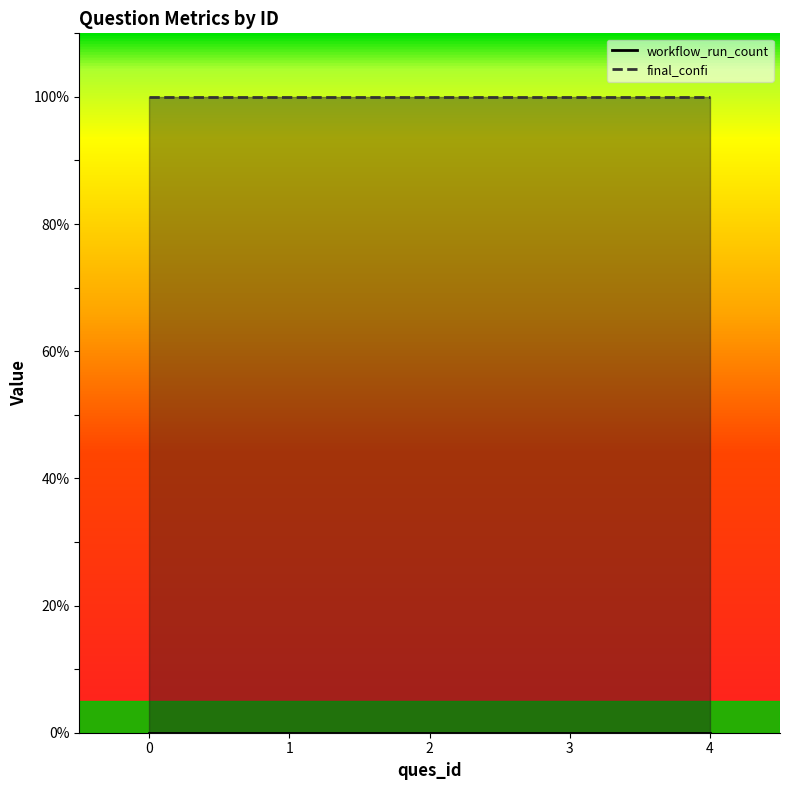

What is the sum of all final_confi values?

500